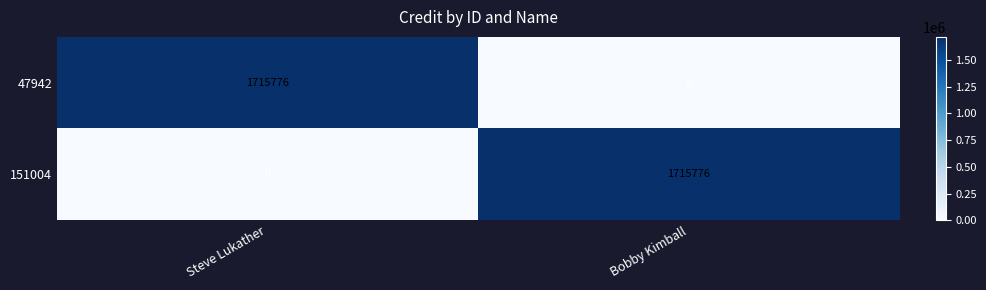

Reading left to right, transcribe all the data shown in this chart.

47942: Steve Lukather=1715776	Bobby Kimball=0
151004: Steve Lukather=0	Bobby Kimball=1715776